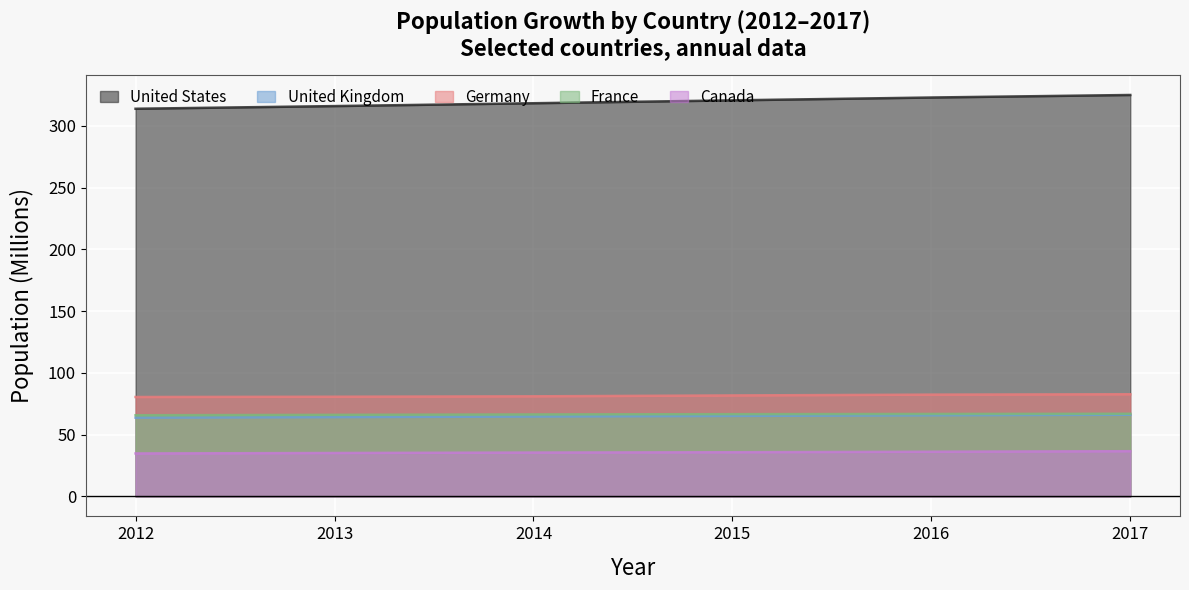

True or false: United States and Canada cross at least once.

False